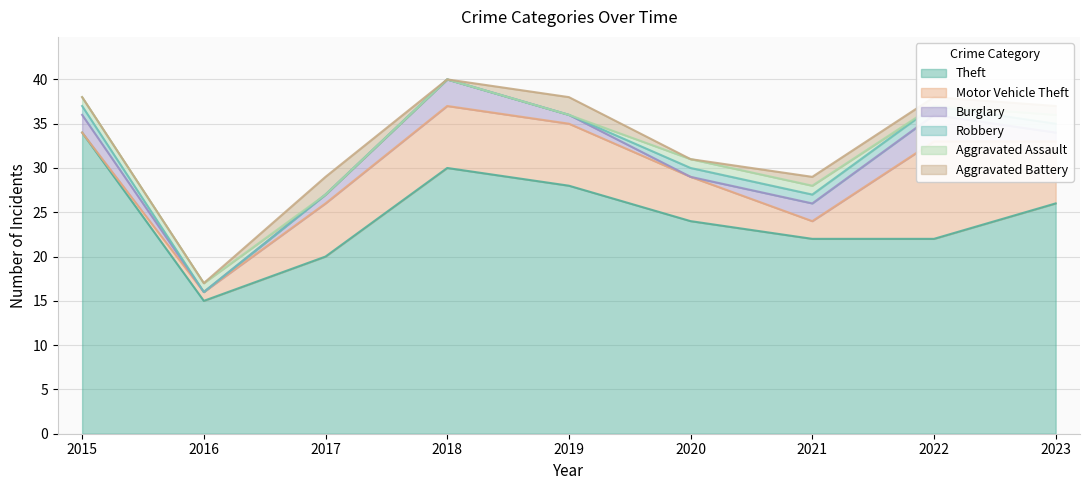

Reading left to right, list all the values displayed in this chart.

Theft: 2015=34	2016=15	2017=20	2018=30	2019=28	2020=24	2021=22	2022=22	2023=26
Motor Vehicle Theft: 2015=0	2016=1	2017=6	2018=7	2019=7	2020=5	2021=2	2022=11	2023=7
Burglary: 2015=2	2016=0	2017=1	2018=3	2019=1	2020=0	2021=2	2022=3	2023=1
Robbery: 2015=1	2016=0	2017=0	2018=0	2019=0	2020=1	2021=1	2022=1	2023=1
Aggravated Assault: 2015=1	2016=1	2017=0	2018=0	2019=0	2020=1	2021=1	2022=0	2023=1
Aggravated Battery: 2015=0	2016=0	2017=2	2018=0	2019=2	2020=0	2021=1	2022=1	2023=1